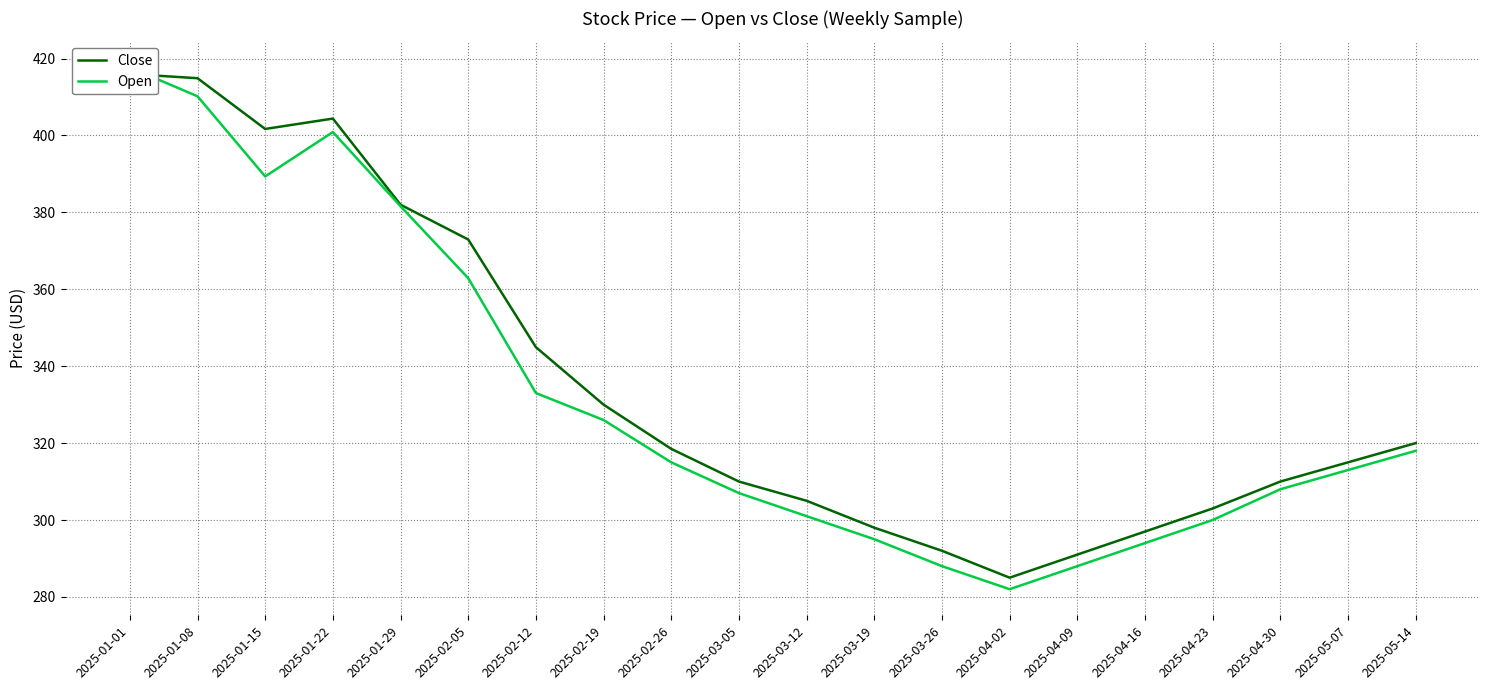

At which category is the sum across all series the highest?

2025-01-01